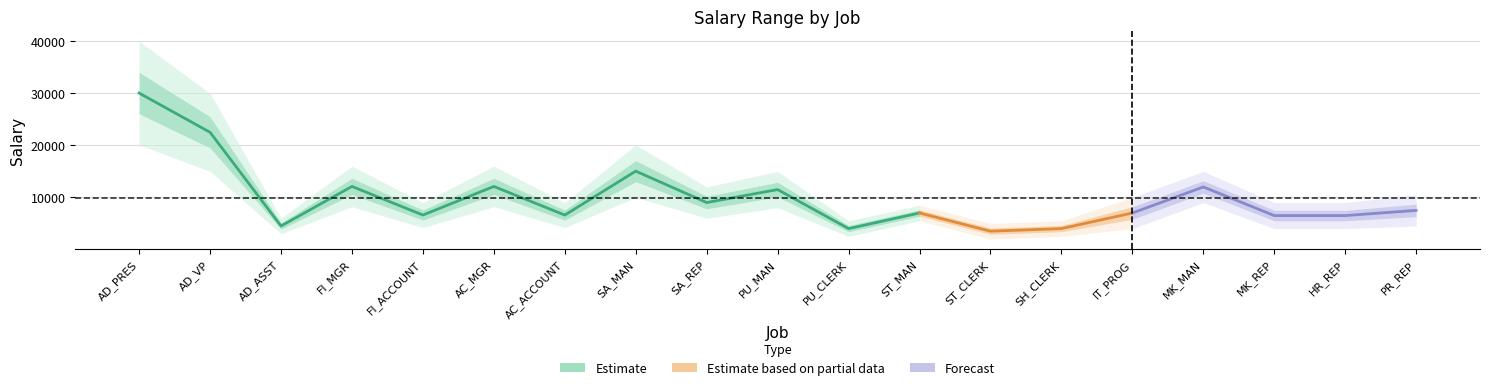

Is it true that high equals 15000 at 15?

True